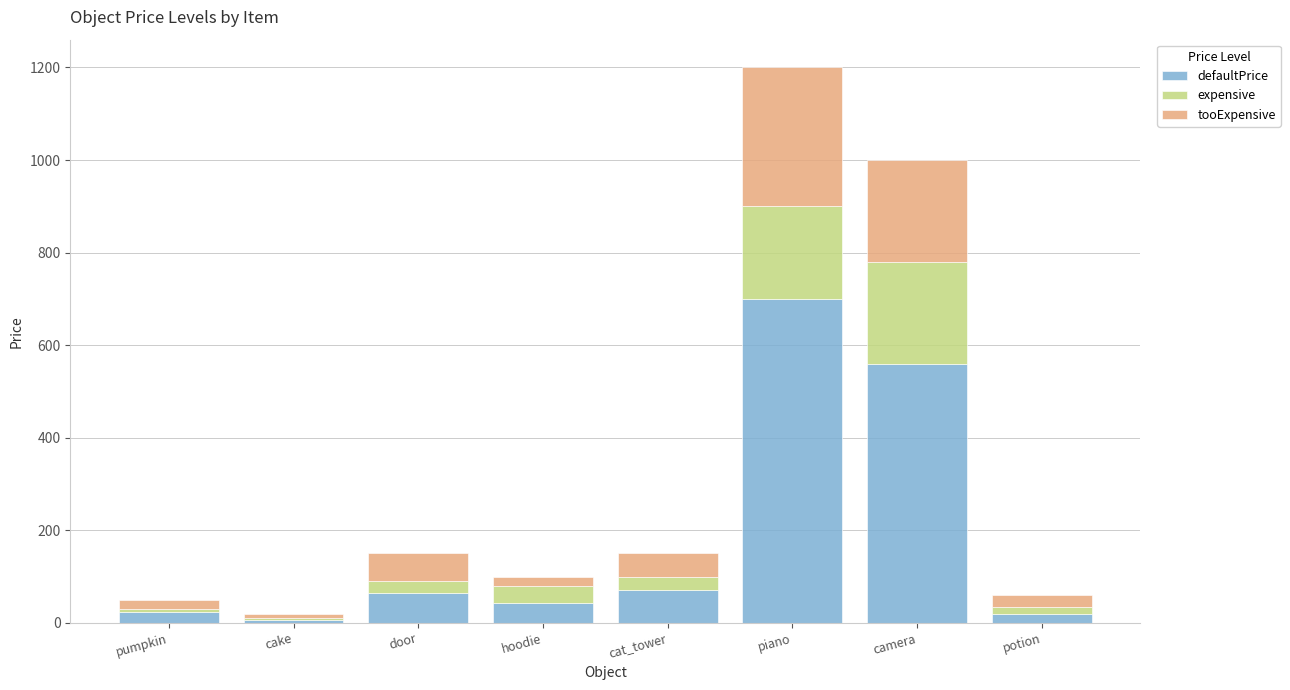

Are the bars horizontal?

No